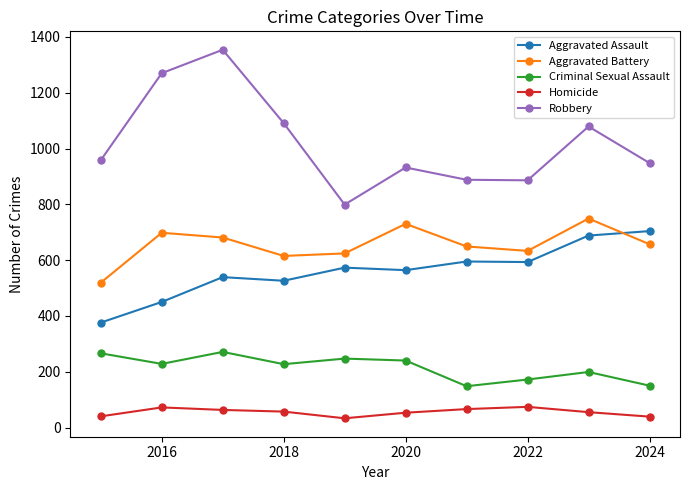

Does the chart display data point markers on the line(s)?

Yes